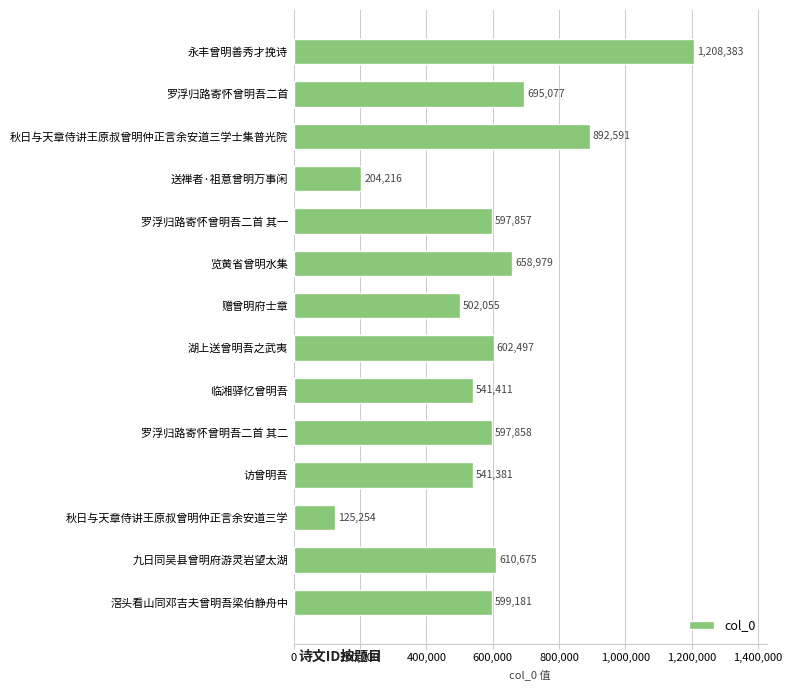

What is the ratio of the value at 九日同吴县曾明府游灵岩望太湖 to the value at 访曾明吾?

1.1